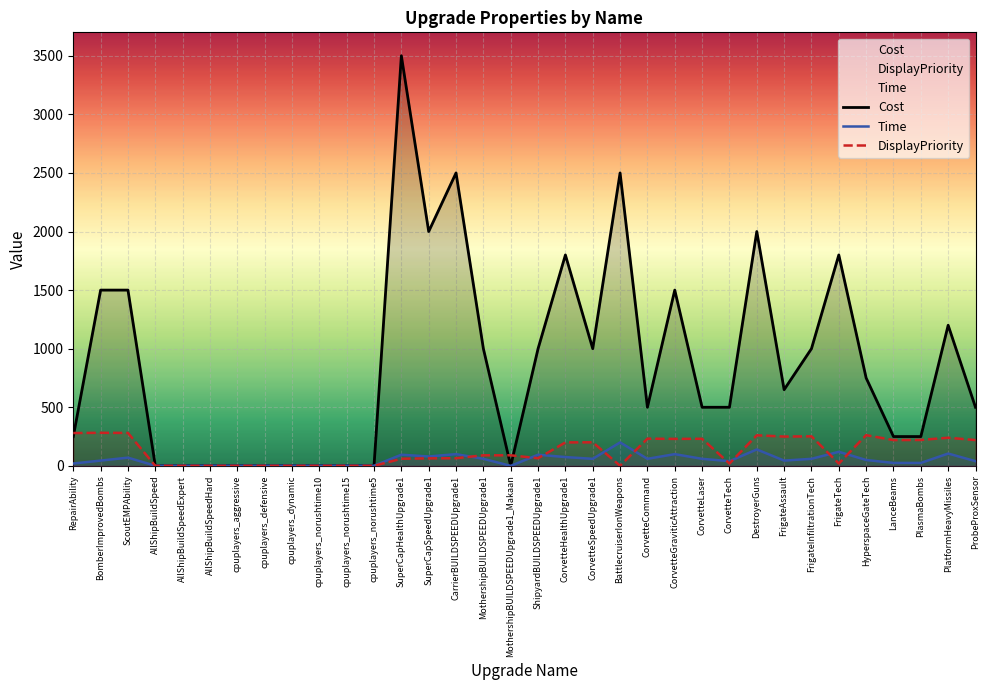

List the series in order of their peak value, lowest first.

Time, DisplayPriority, Cost